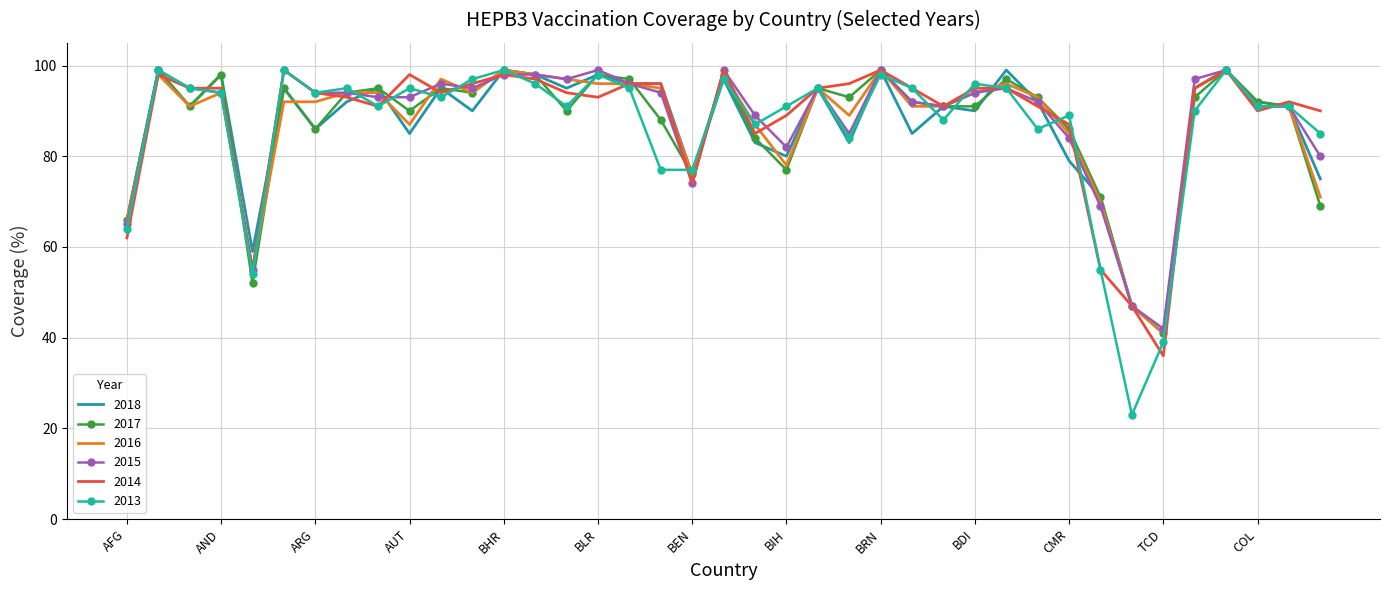

Which series has the largest range (max minus min)?

2013